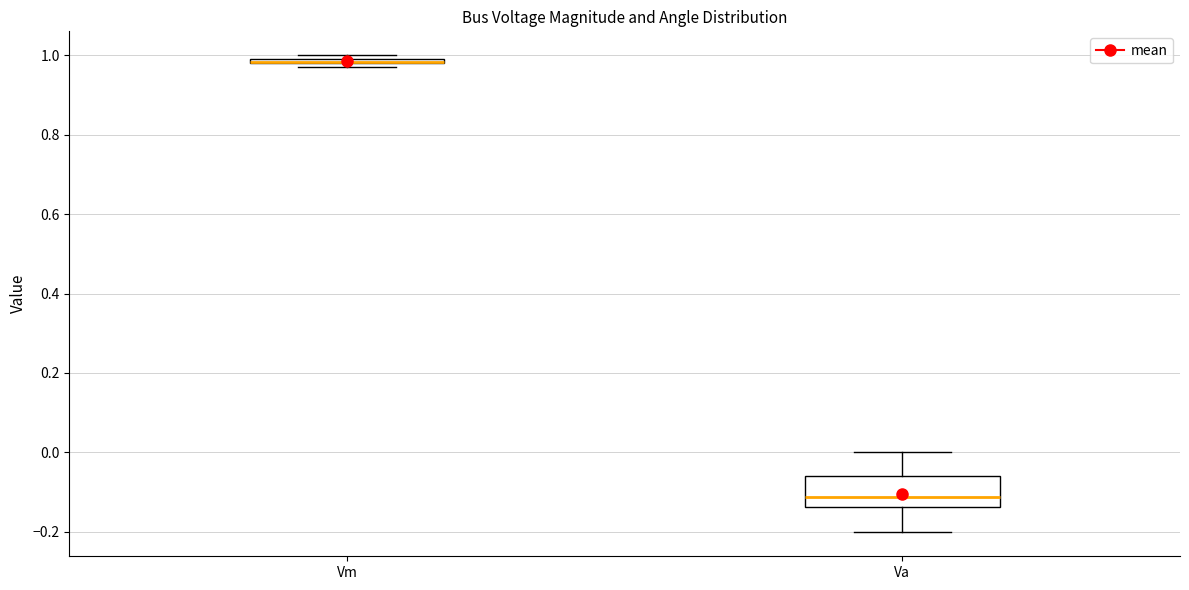

Comparing the boxes themselves (not the whiskers), which one is the tallest?

Va